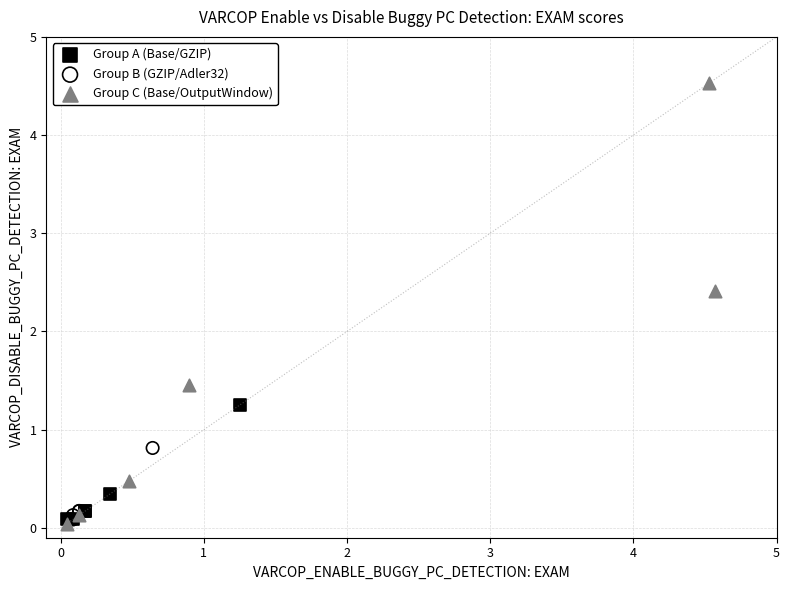

What are all the series names shown in the legend?

Group A (Base/GZIP), Group B (GZIP/Adler32), Group C (Base/OutputWindow)